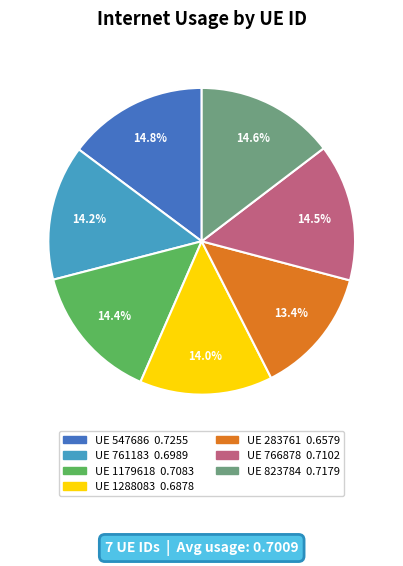

Is there any slice that represents more than half of the pie?

No